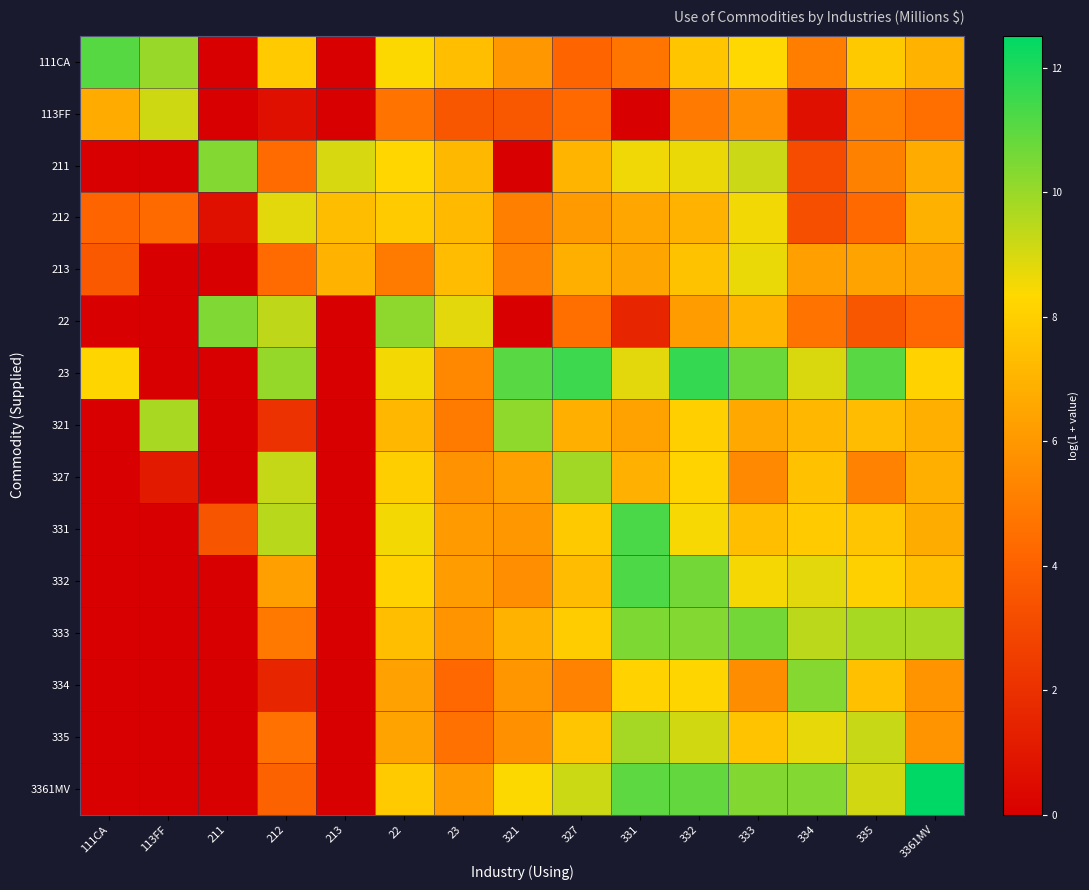

How many categories are shown in the chart?

15